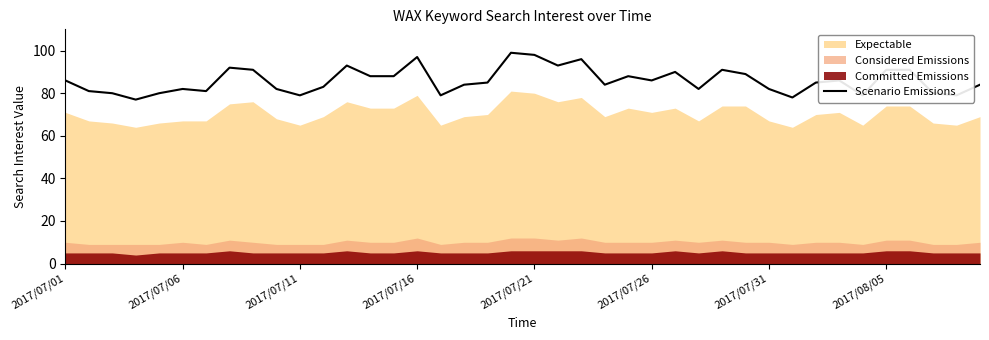

What is the highest value of the Scenario Emissions series?

99